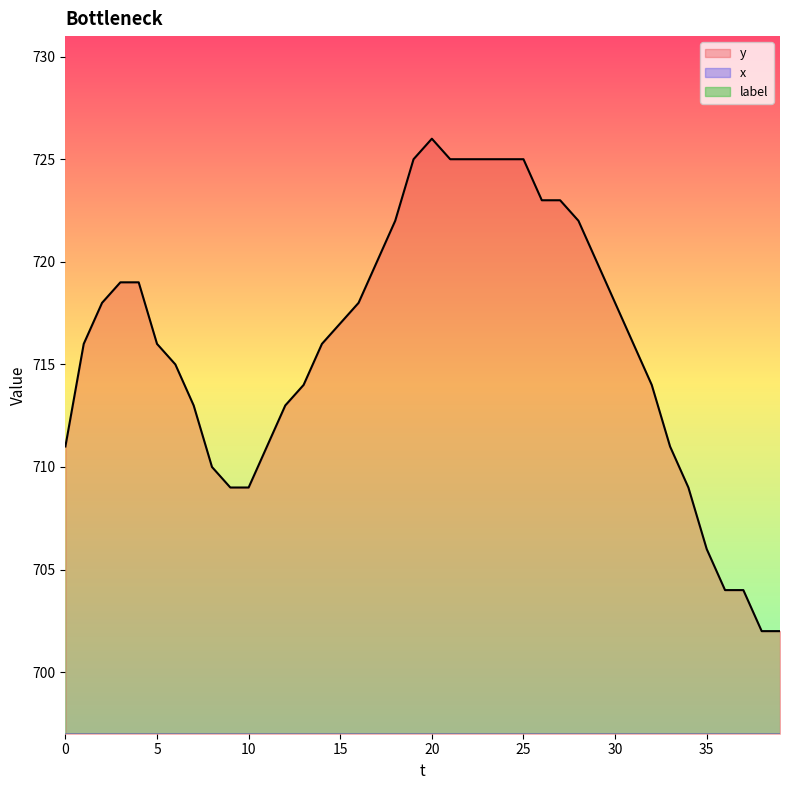

At 9, list the series in order from largest to smallest.

y, x